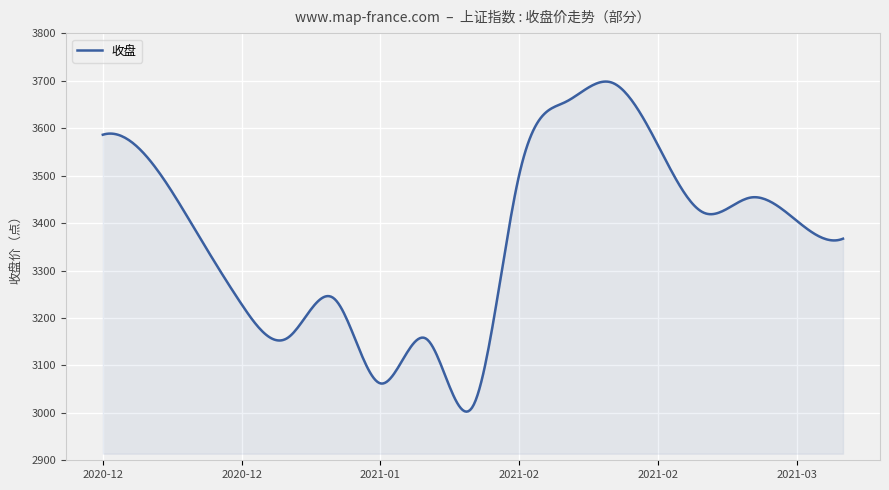

What is the difference between the maximum and minimum values?

695.8